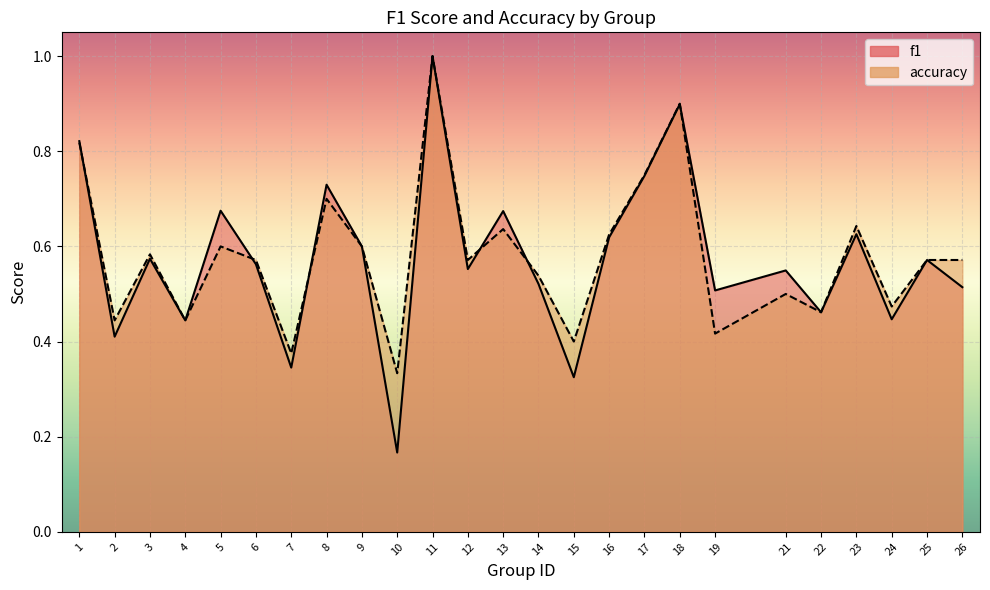

How many times do accuracy and f1 cross each other?

6